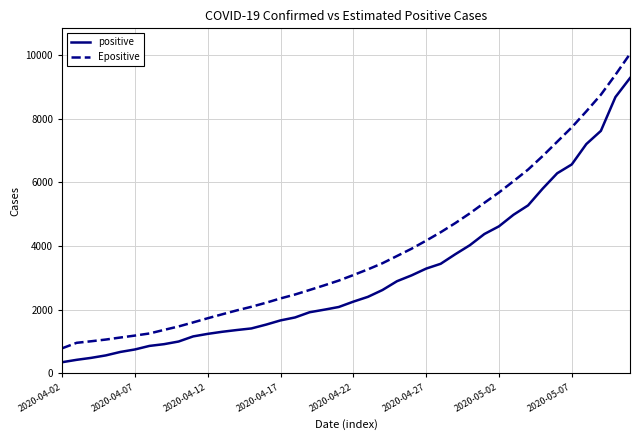

List the series in order of their overall mean, lowest first.

positive, Epositive